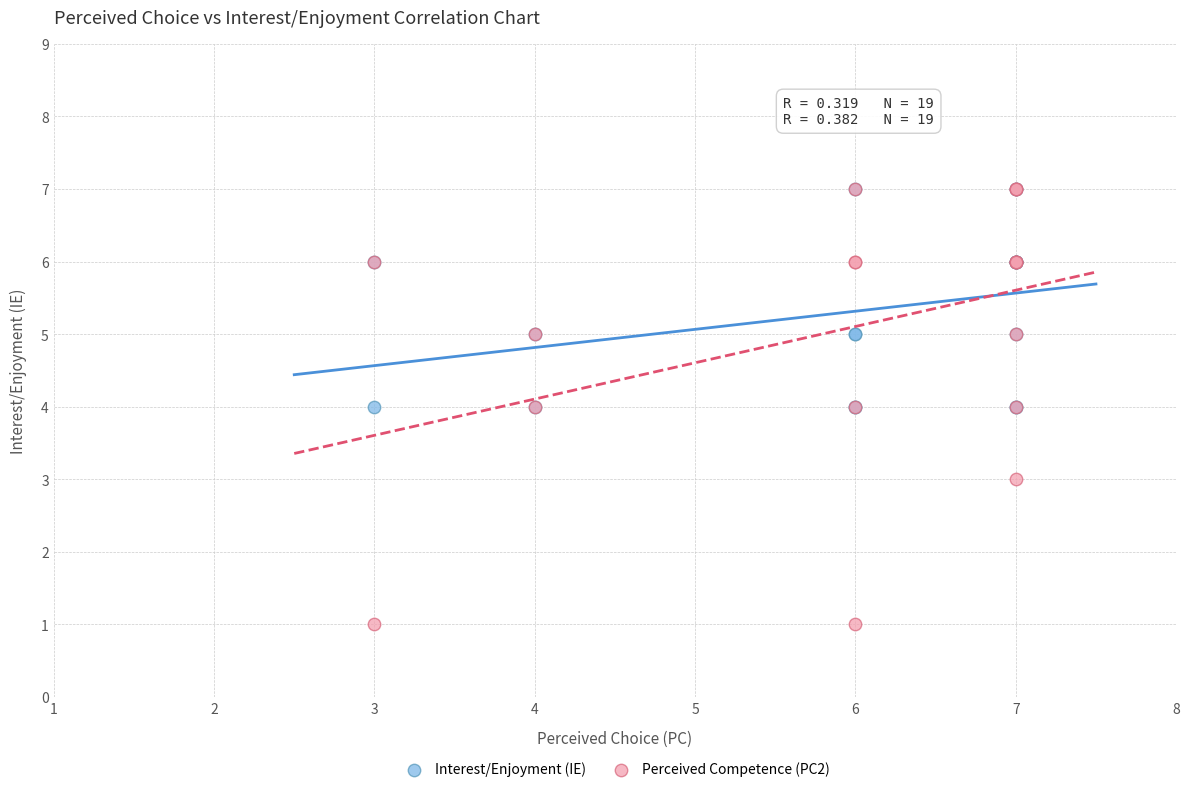

What are all the series names shown in the legend?

Interest/Enjoyment (IE), Perceived Competence (PC2)